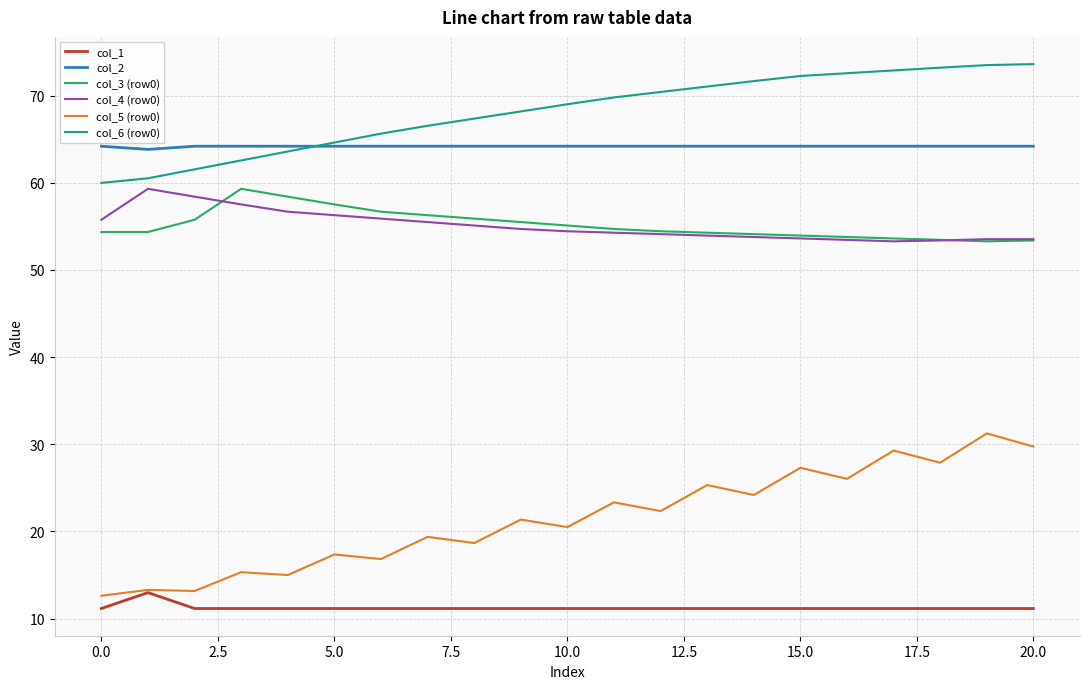

Which series has the largest range (max minus min)?

col_5 (row0)